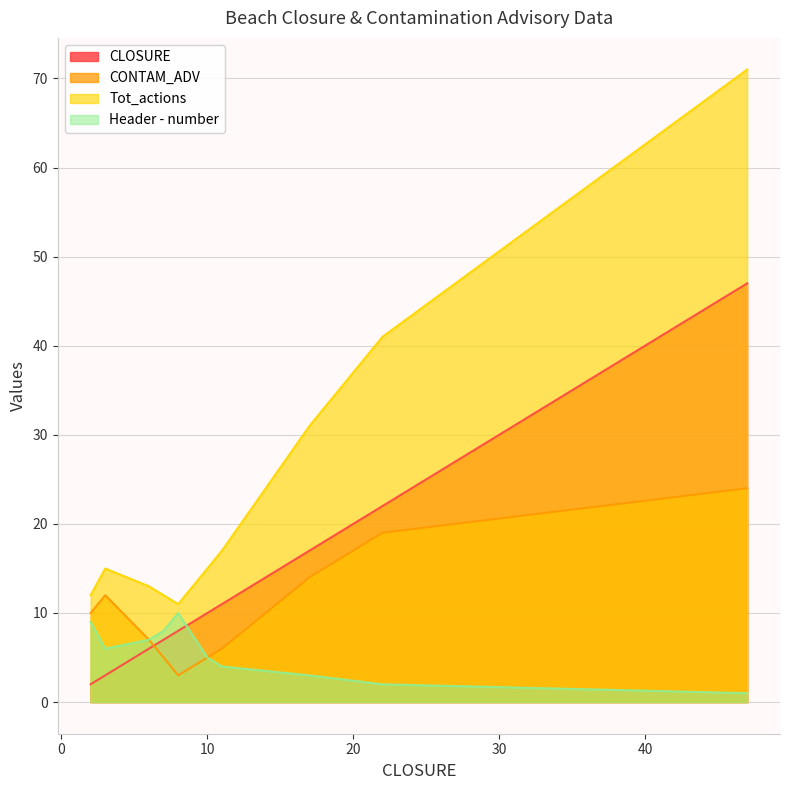

How many values in the CONTAM_ADV series exceed 10?

4